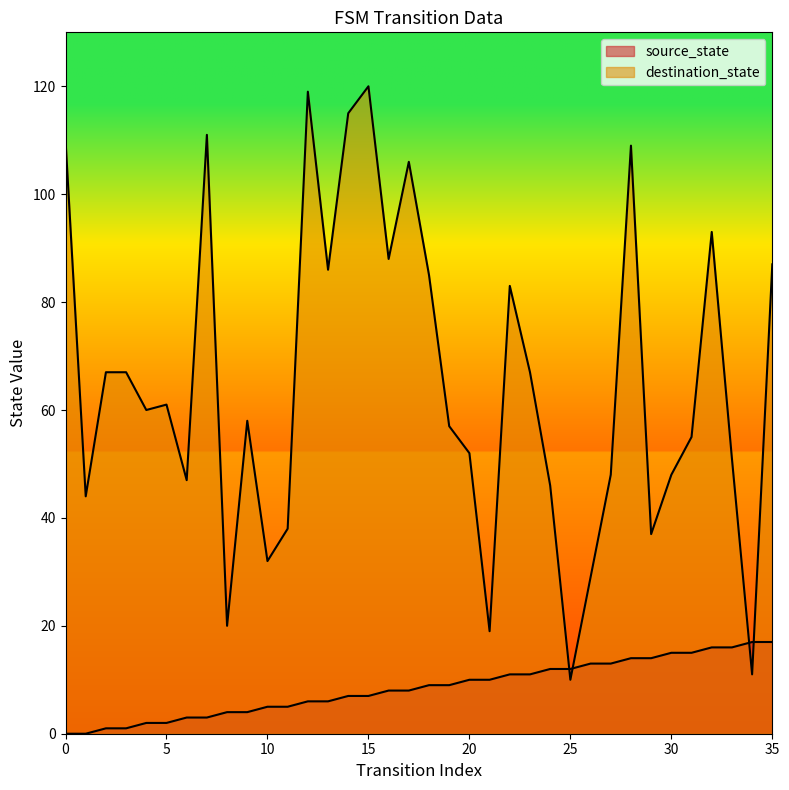

True or false: destination_state has more than 2 points higher than both neighbors.

True